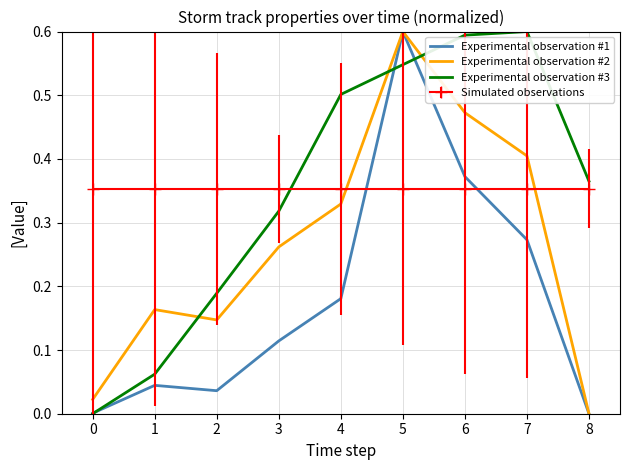

How many times do Simulated observations and Experimental observation #2 cross each other?

2